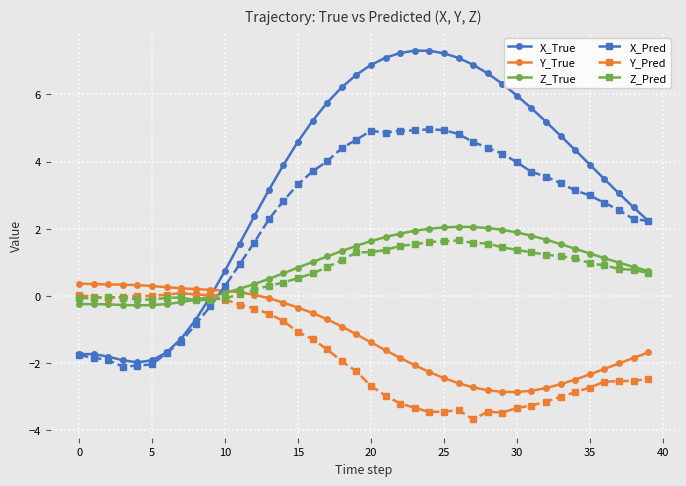

How many series are shown in this chart?

6